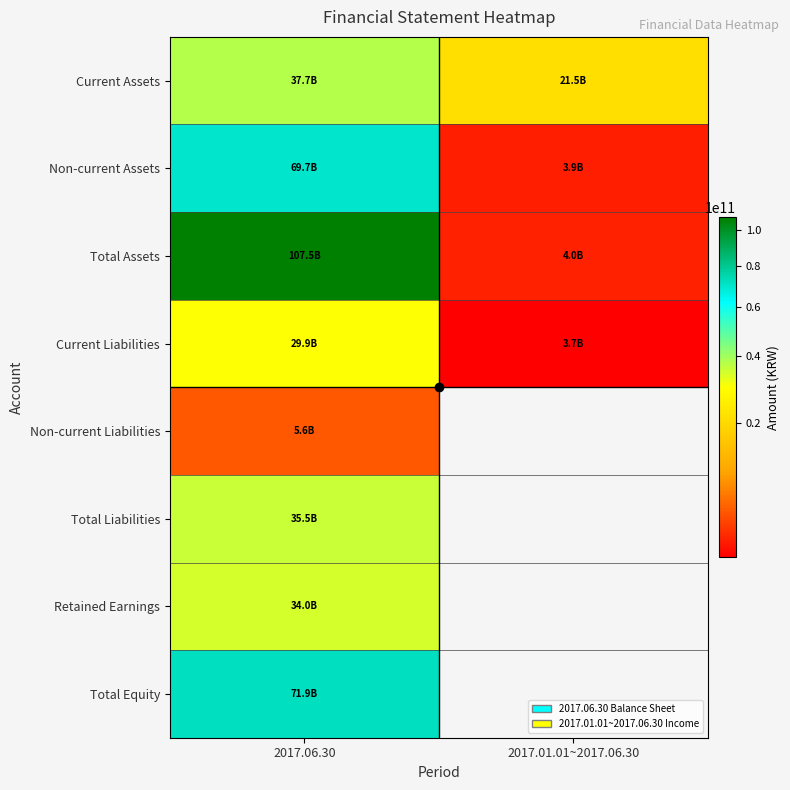

What is the maximum value for Non-current Liabilities?

5609680377.0